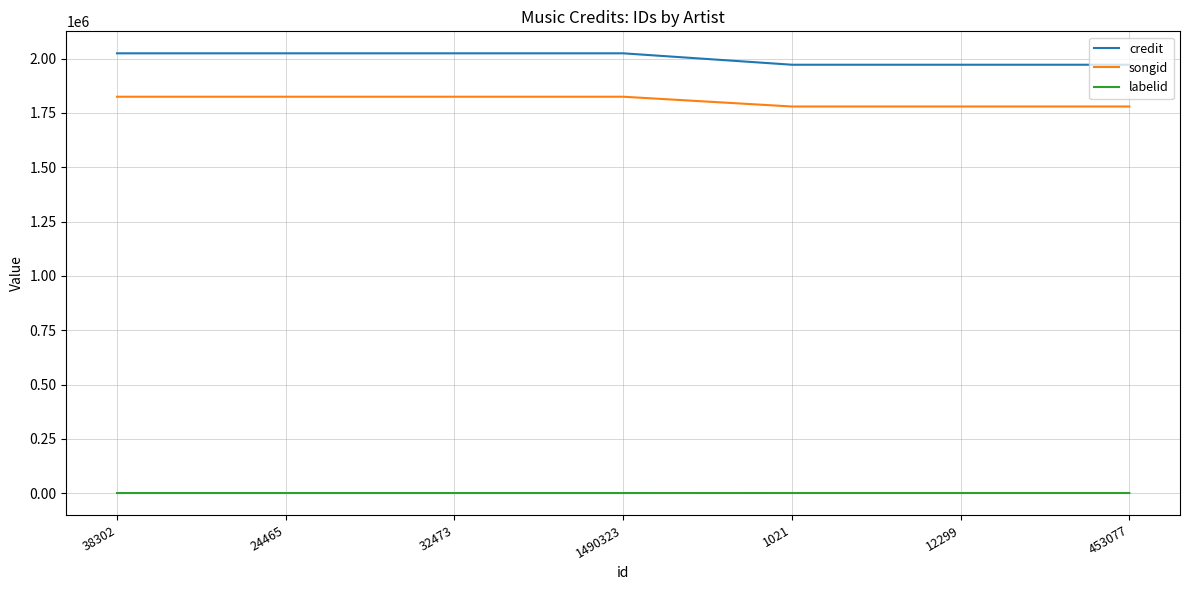

What is the highest value of the songid series?

1824324